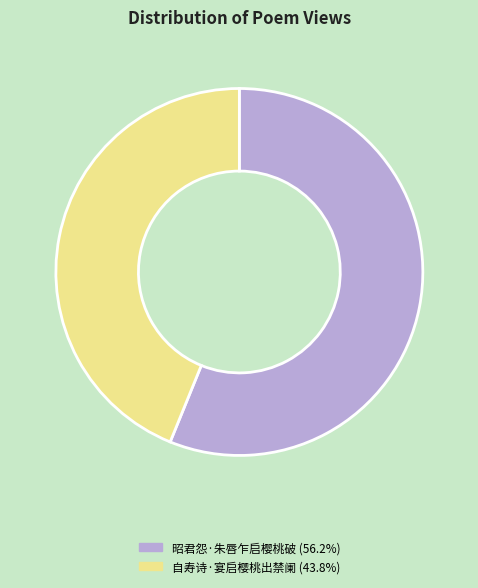

Count the number of slices in the pie.

2